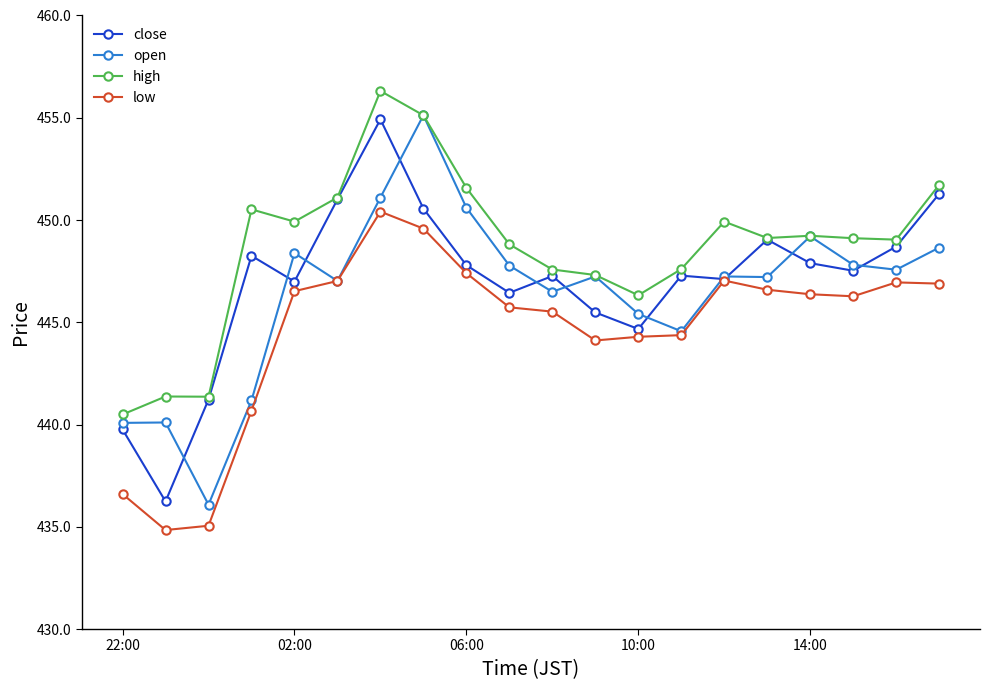

Which series has the largest total across all categories?

high